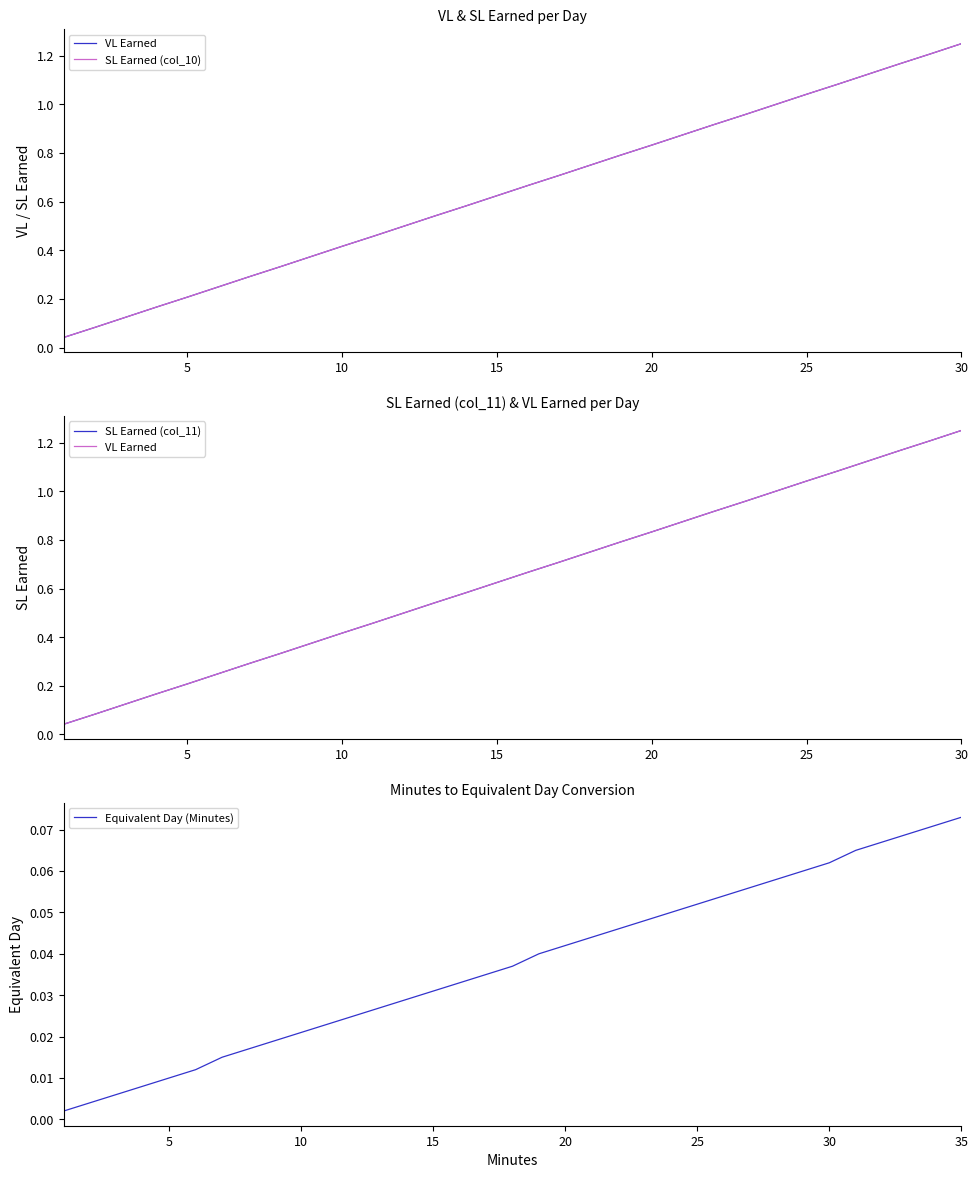

At how many categories does at least one series exceed 0?

30